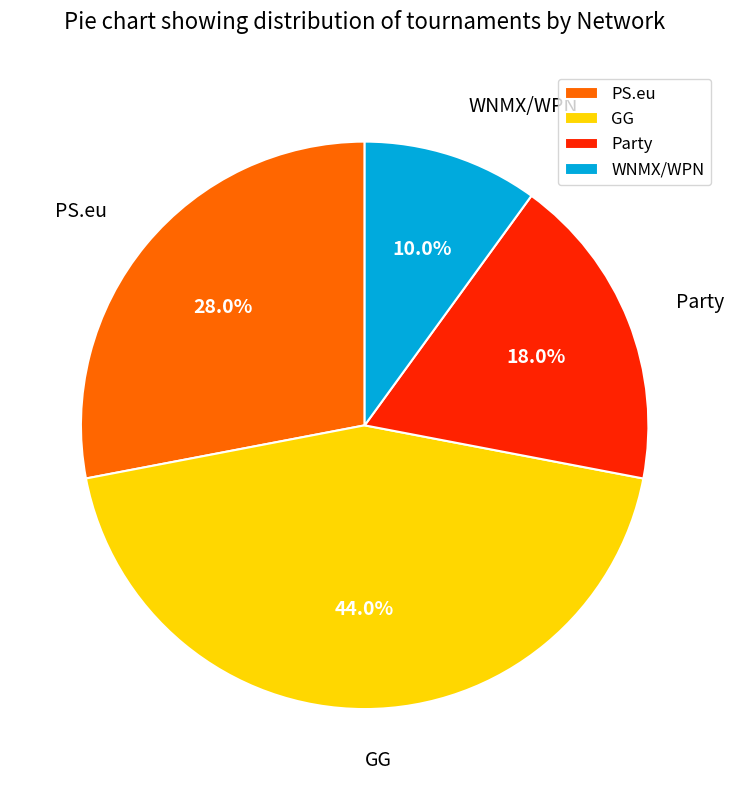

To the nearest percent, what is the difference between the largest and smallest slice percentages?

34%